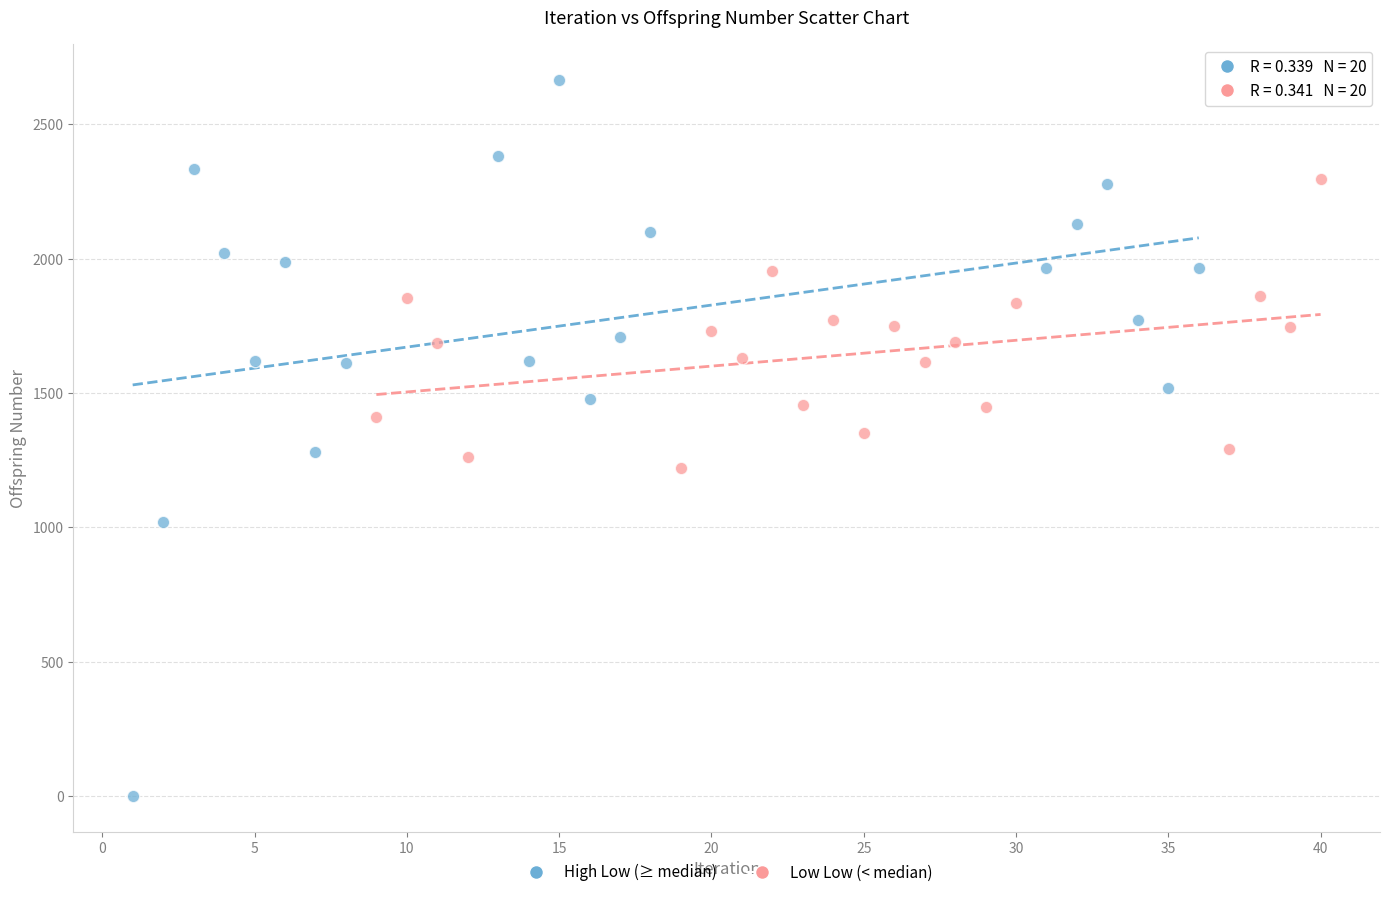

Which series contains the lowest Y value?

High Low (≥ median)